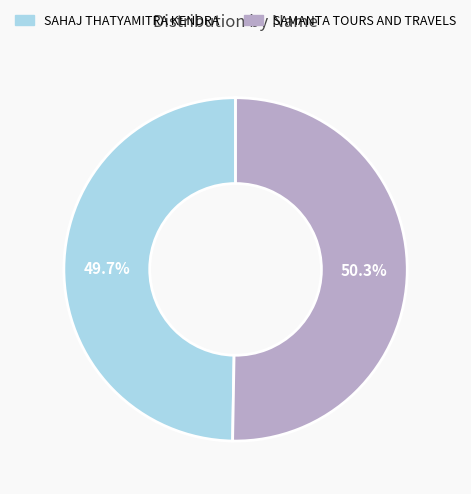

To the nearest percent, what portion does SAMANTA TOURS AND TRAVELS represent?

50%